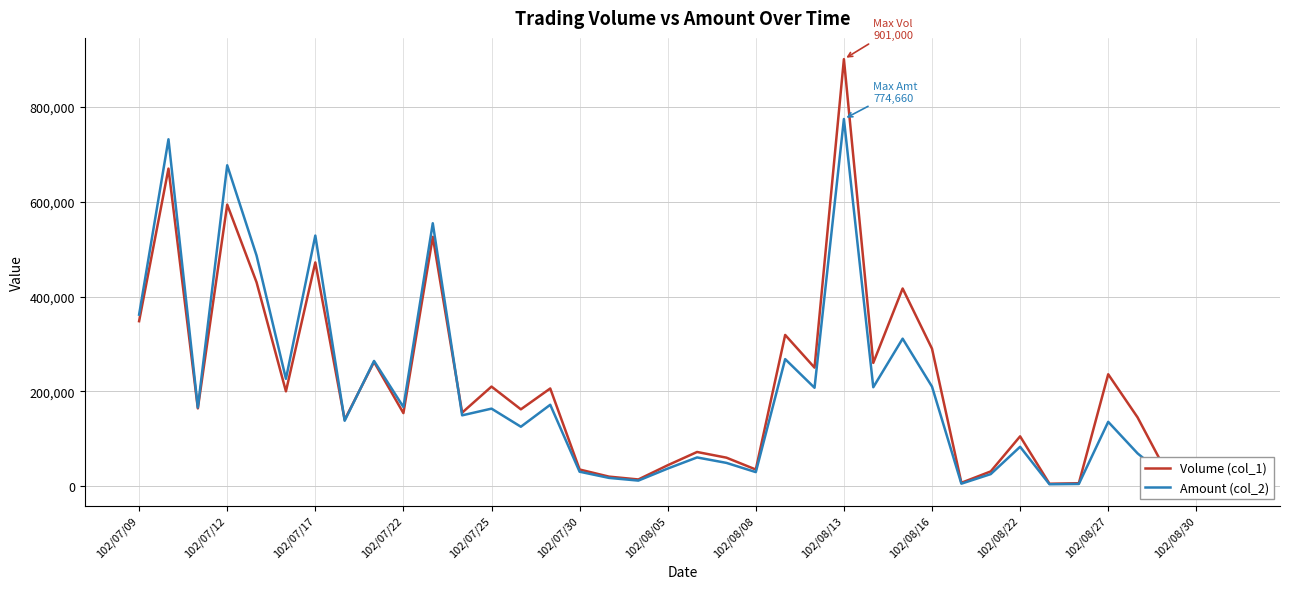

Which series has the largest range (max minus min)?

Volume (col_1)